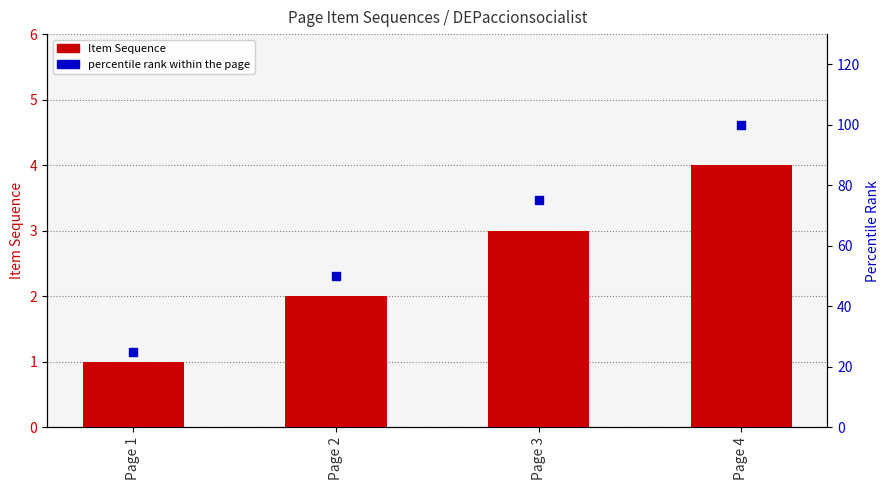

At which category is the sum across all series the highest?

Page 4